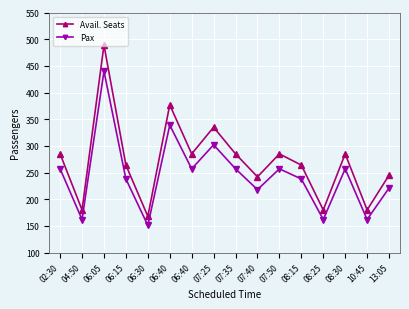

What is the total value across all series at 07:50?

542